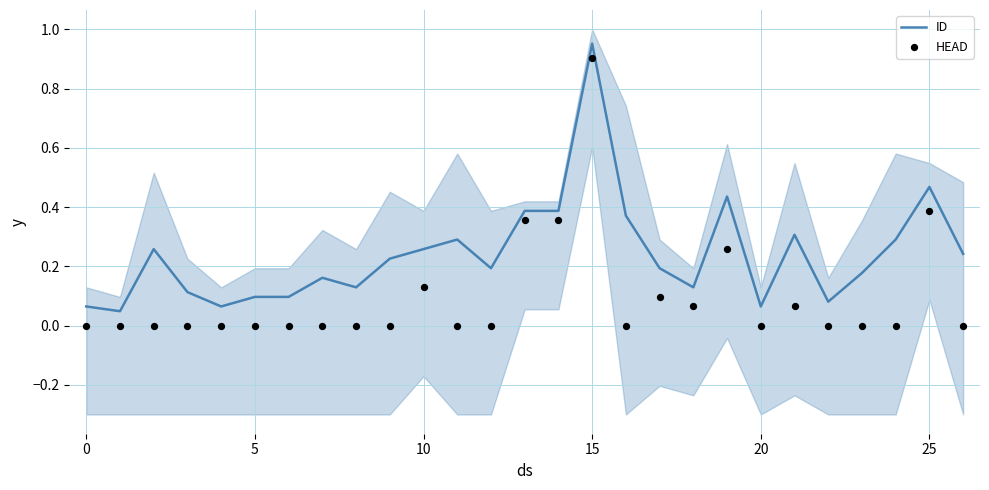

What is the total value across all series at 18?

0.2